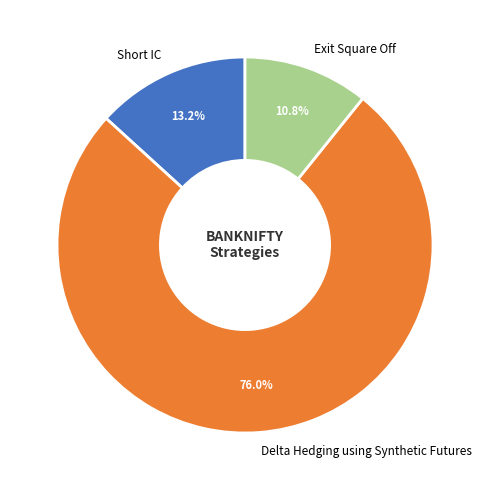

To the nearest percent, what is the difference between the largest and smallest slice percentages?

65%